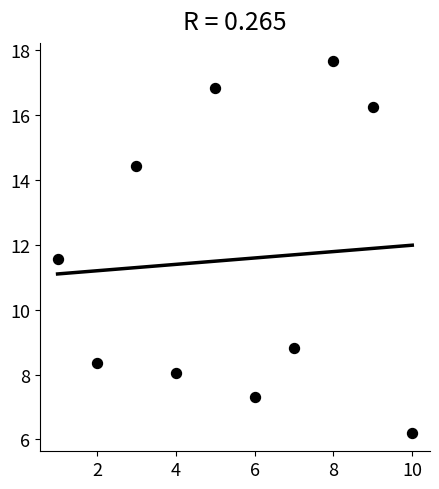

What is the average Y value?

11.5